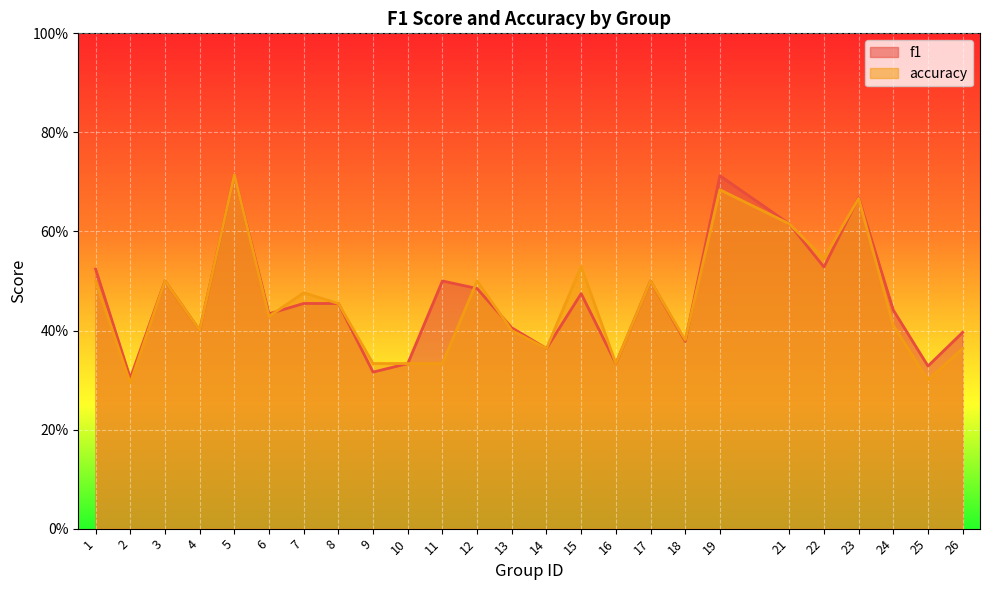

The accuracy series shows 0.5 at 8. True or false?

True